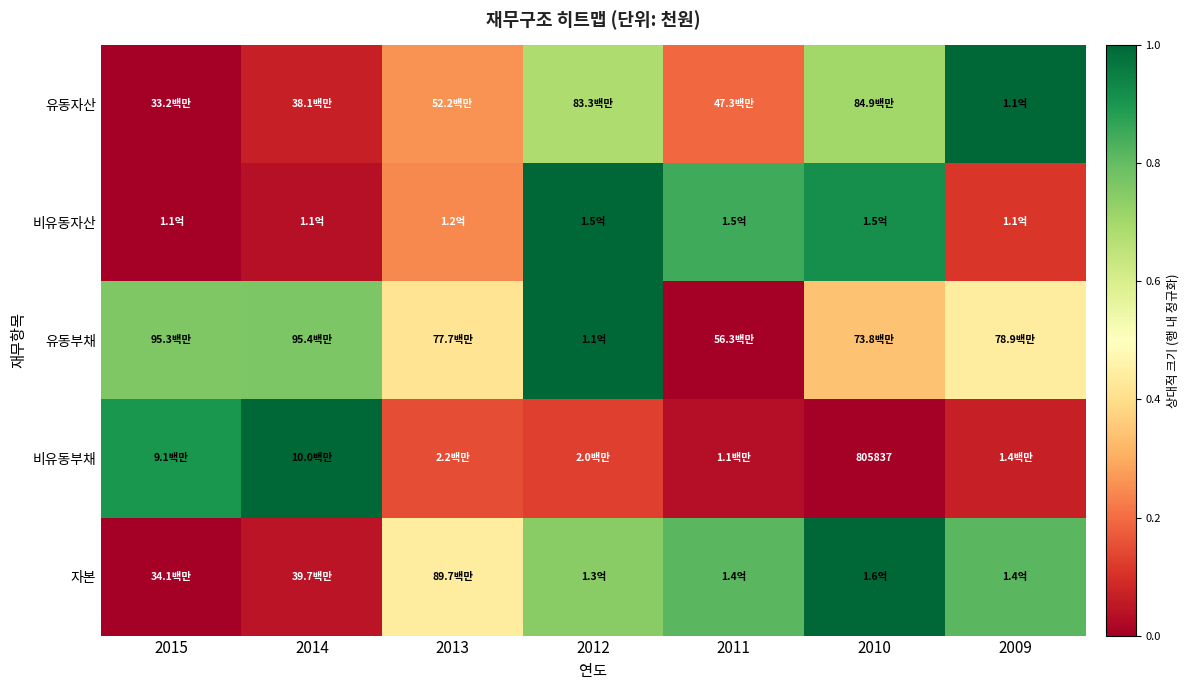

What is the total value across all series at 2012?

3.6